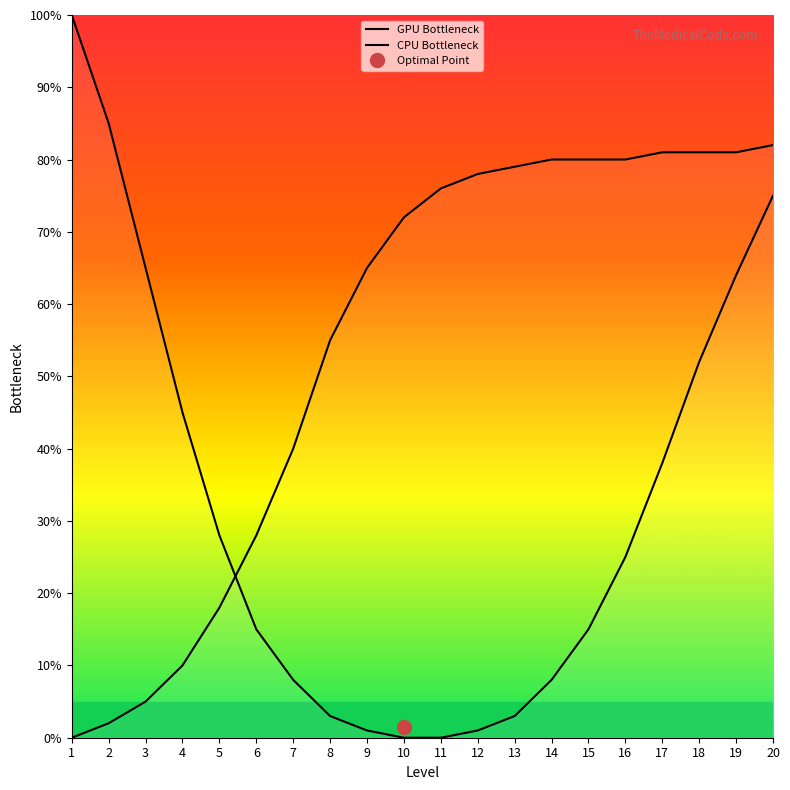

What is the sum of the GPU Bottleneck values at 8 and 15?

18